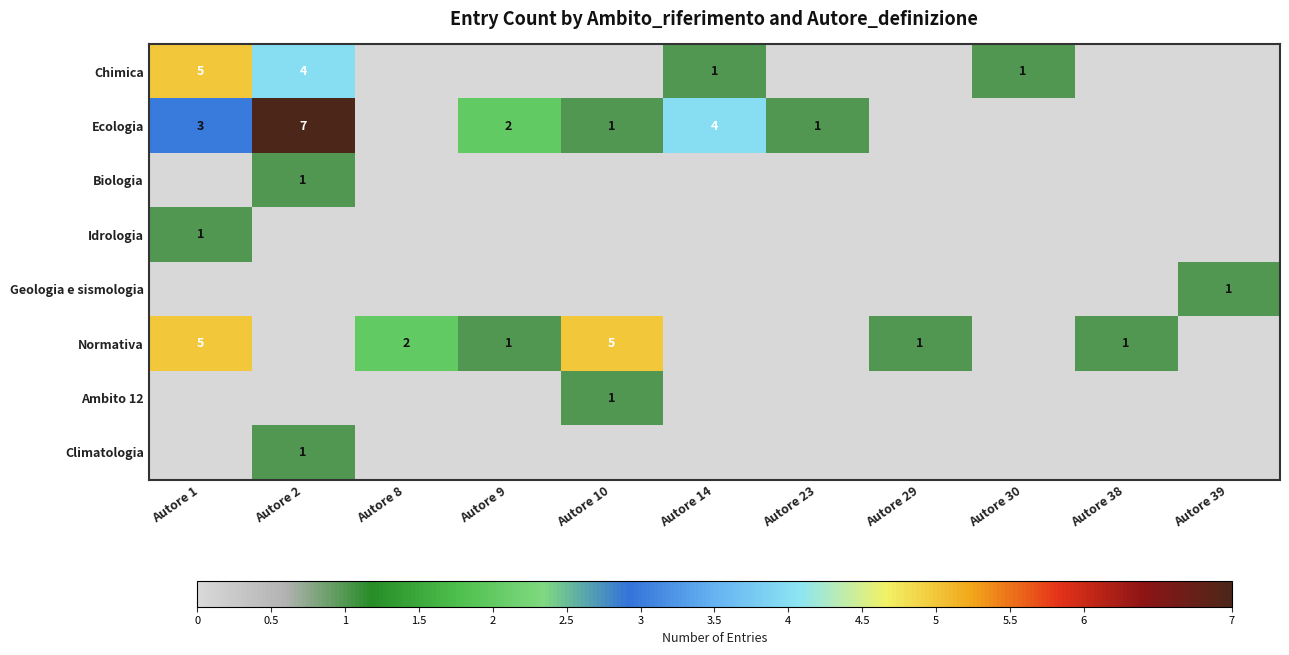

The value of Chimica at Autore 1 is 8. True or false?

False